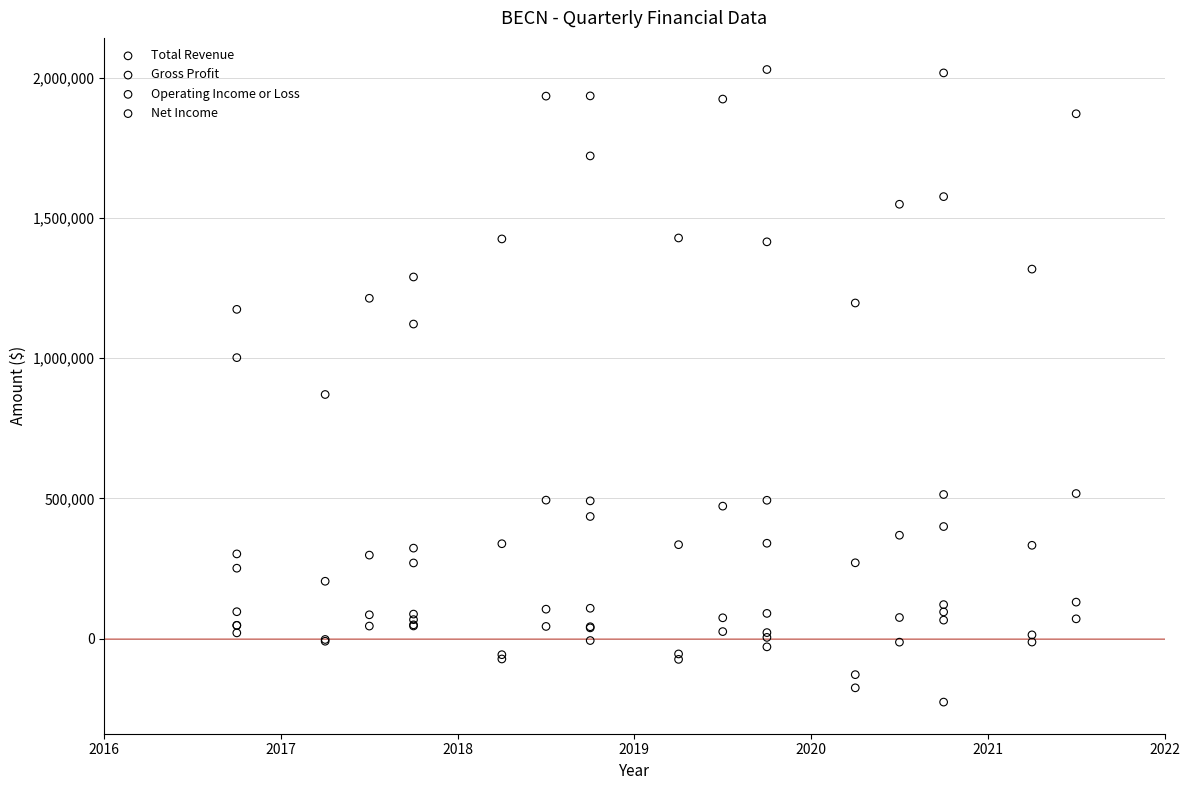

Which series has the widest spread of Y values?

Total Revenue